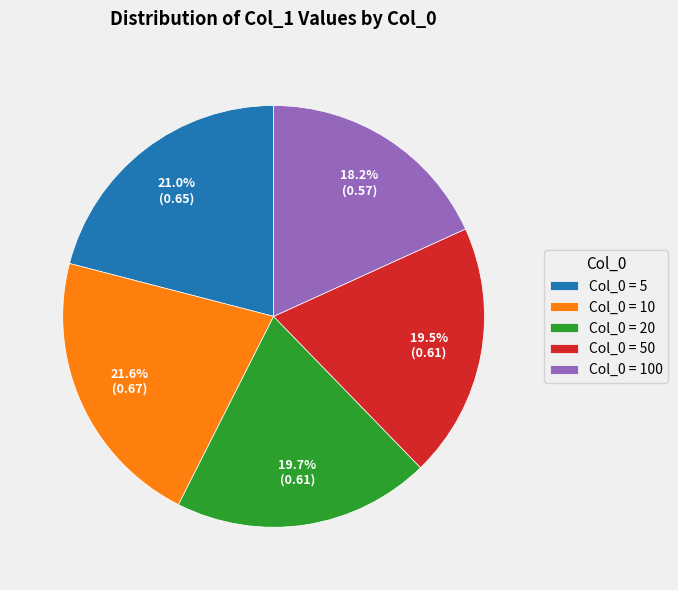

Which category has the smallest portion of the pie?

Col_0 = 100